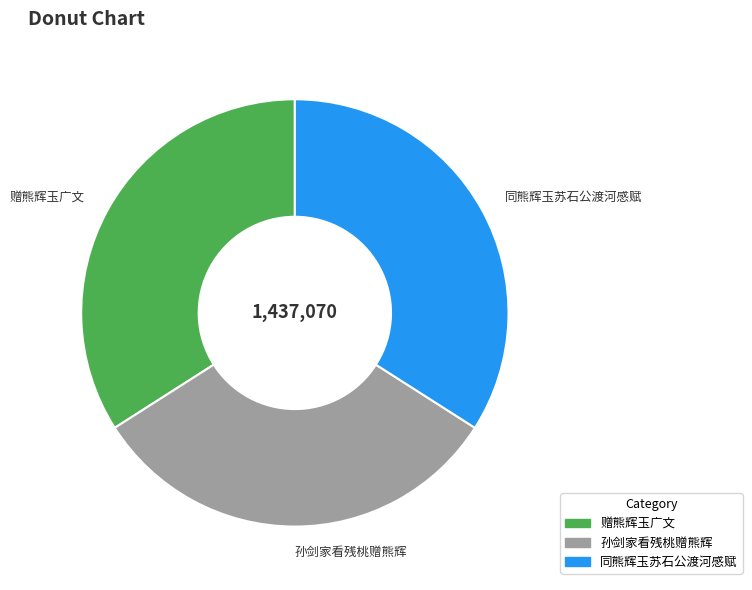

Approximately how many times larger is the value at 赠熊辉玉广文 compared to 同熊辉玉苏石公渡河感赋?

1.0